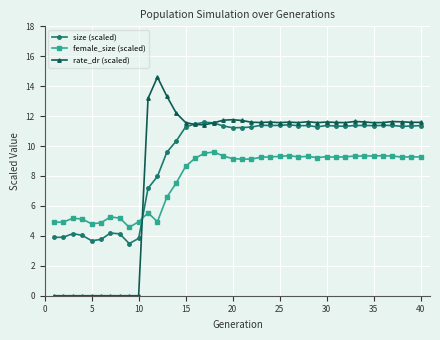

At how many categories does at least one series exceed 10?

30